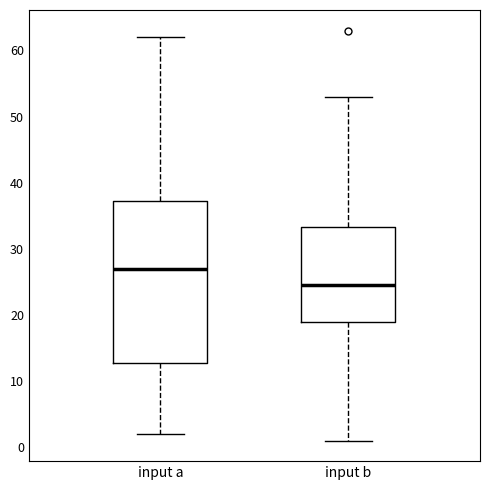

Where does the upper whisker of the box for input a end on the y-axis? The values are not printed on the chart, so give them approximately, as read against the axis.

62